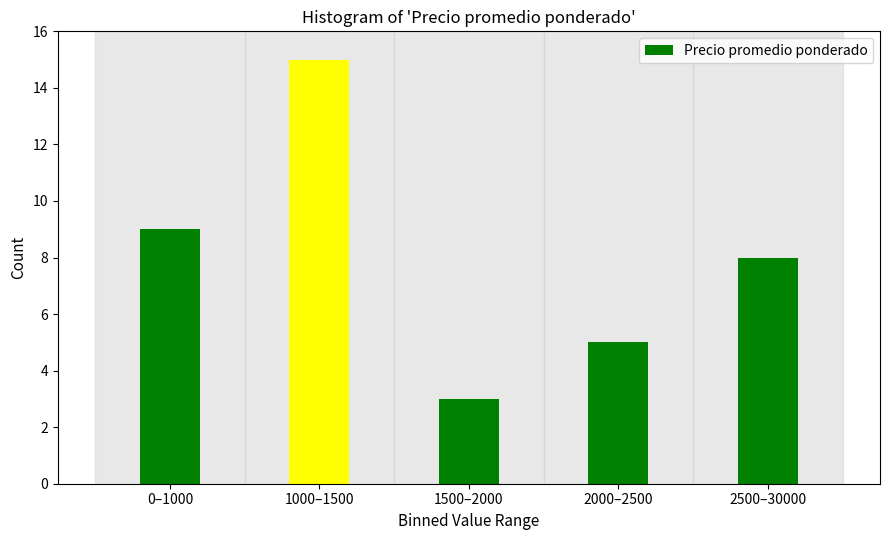

Reading right to left, what are all the values shown in this chart?

8	5	3	15	9